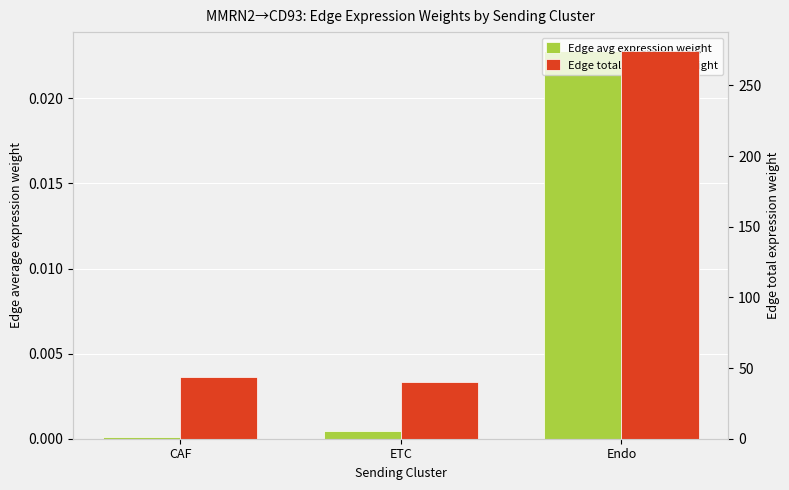

Is it true that Edge total expression weight equals 43.8 at CAF?

True